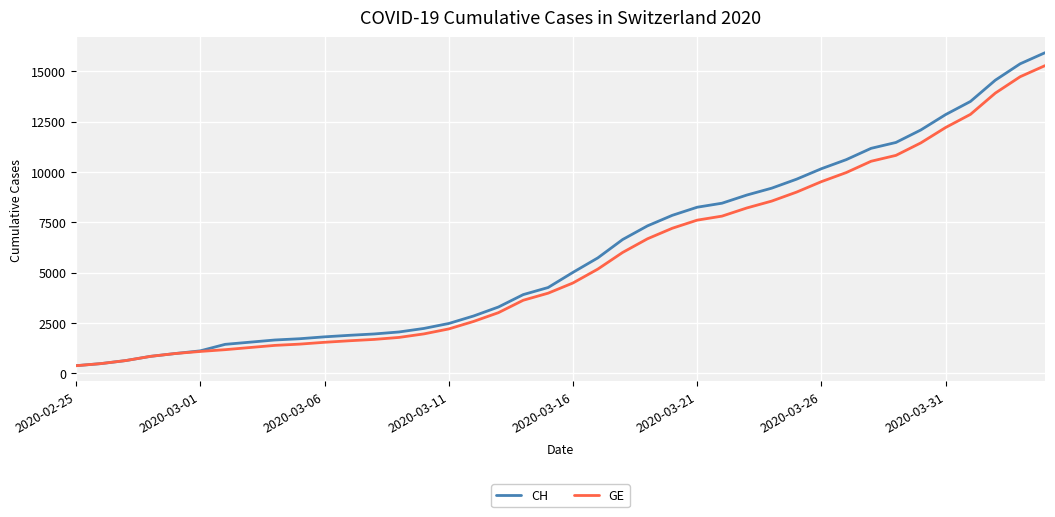

Which series has the largest range (max minus min)?

CH